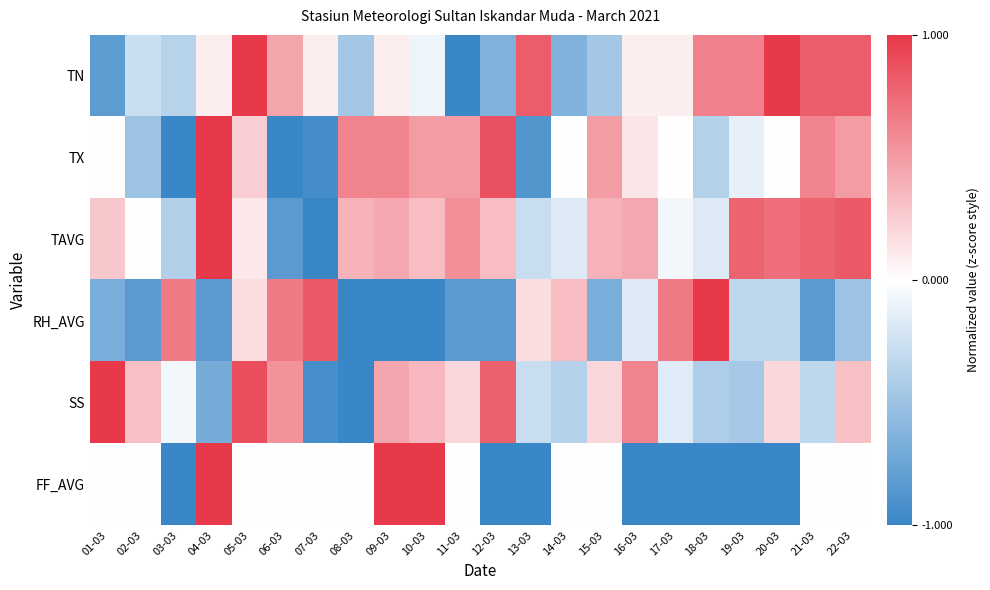

Which series has the largest range (max minus min)?

TN